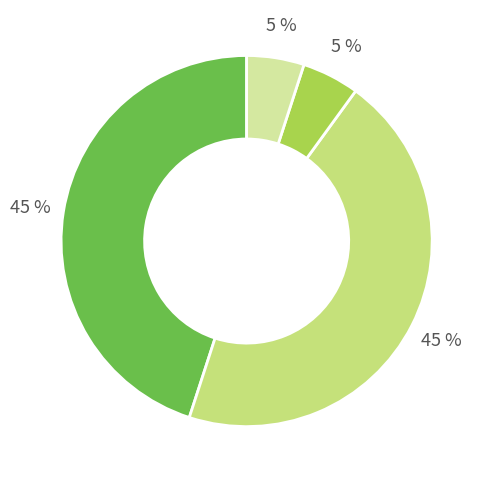

To the nearest percent, what is the average slice percentage?

25%